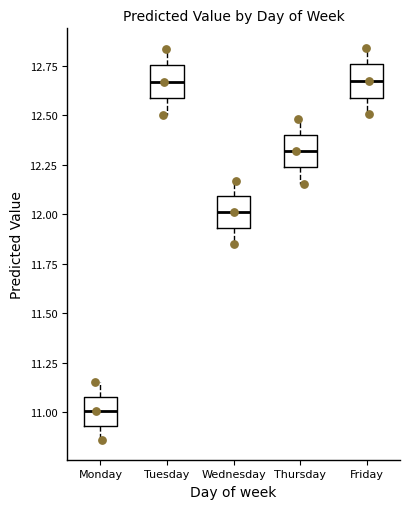

Where does the median line of the box for Tuesday sit on the y-axis? The values are not printed on the chart, so give them approximately, as read against the axis.

12.65